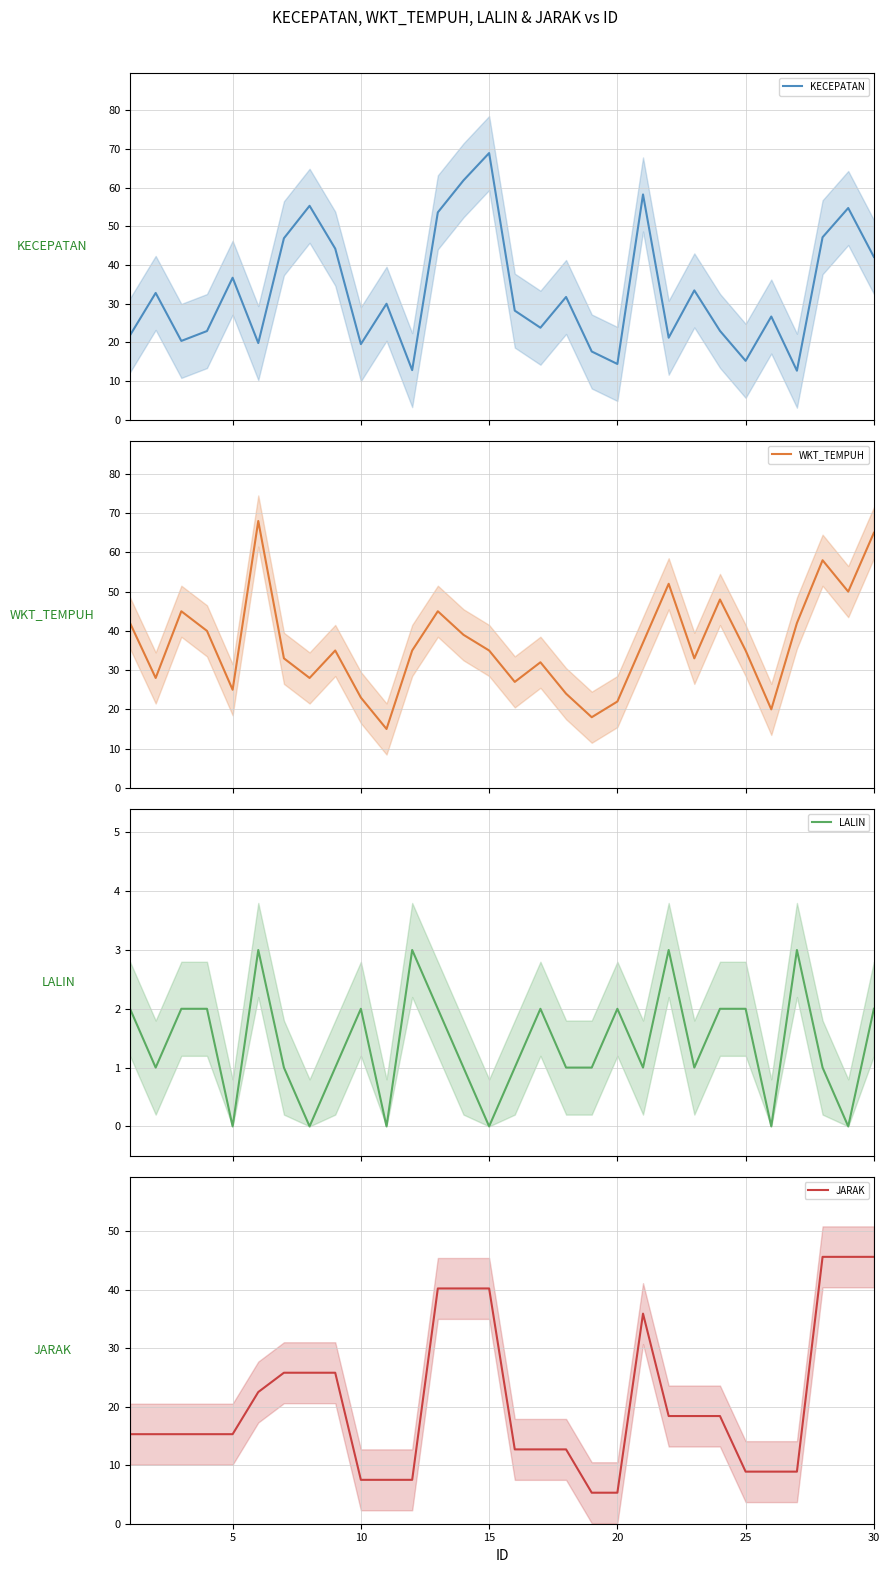

What is the greatest value displayed?

68.9